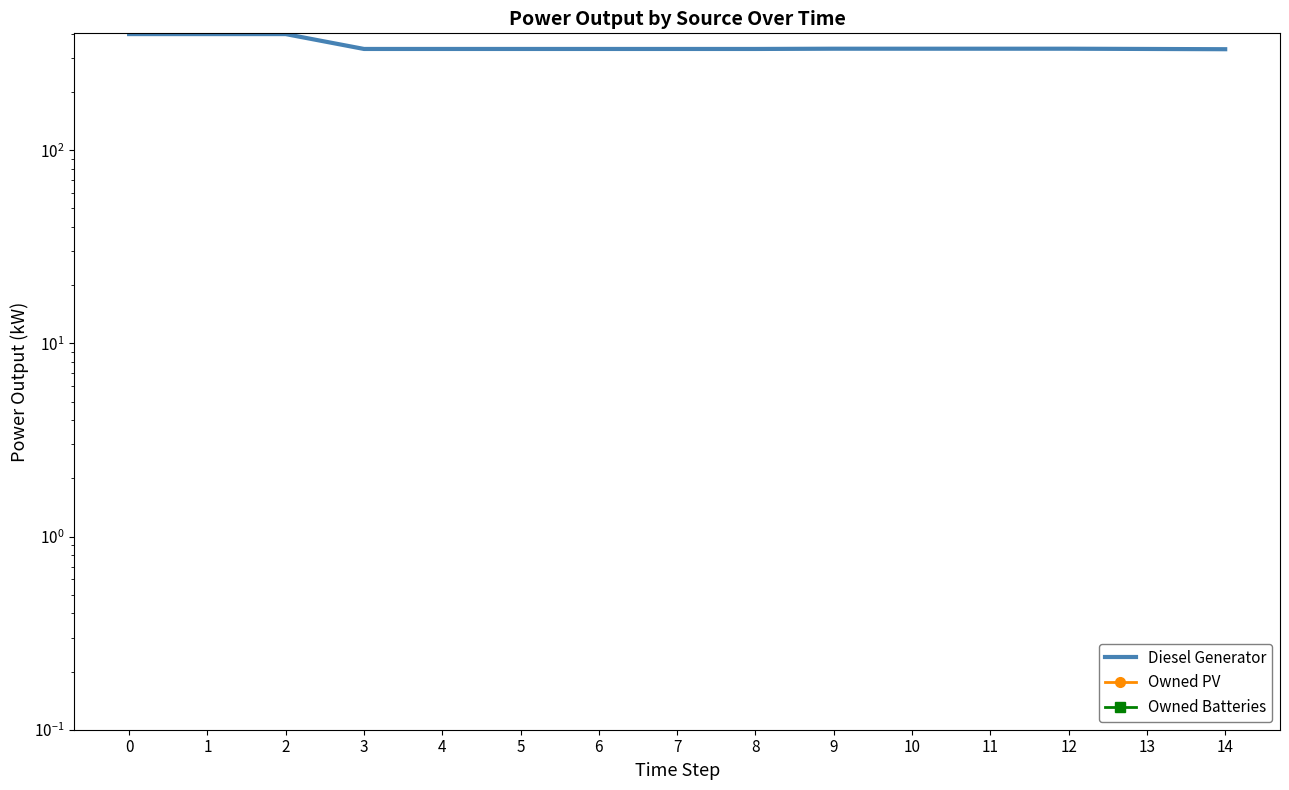

What is the total value across all series at 13?

335.0